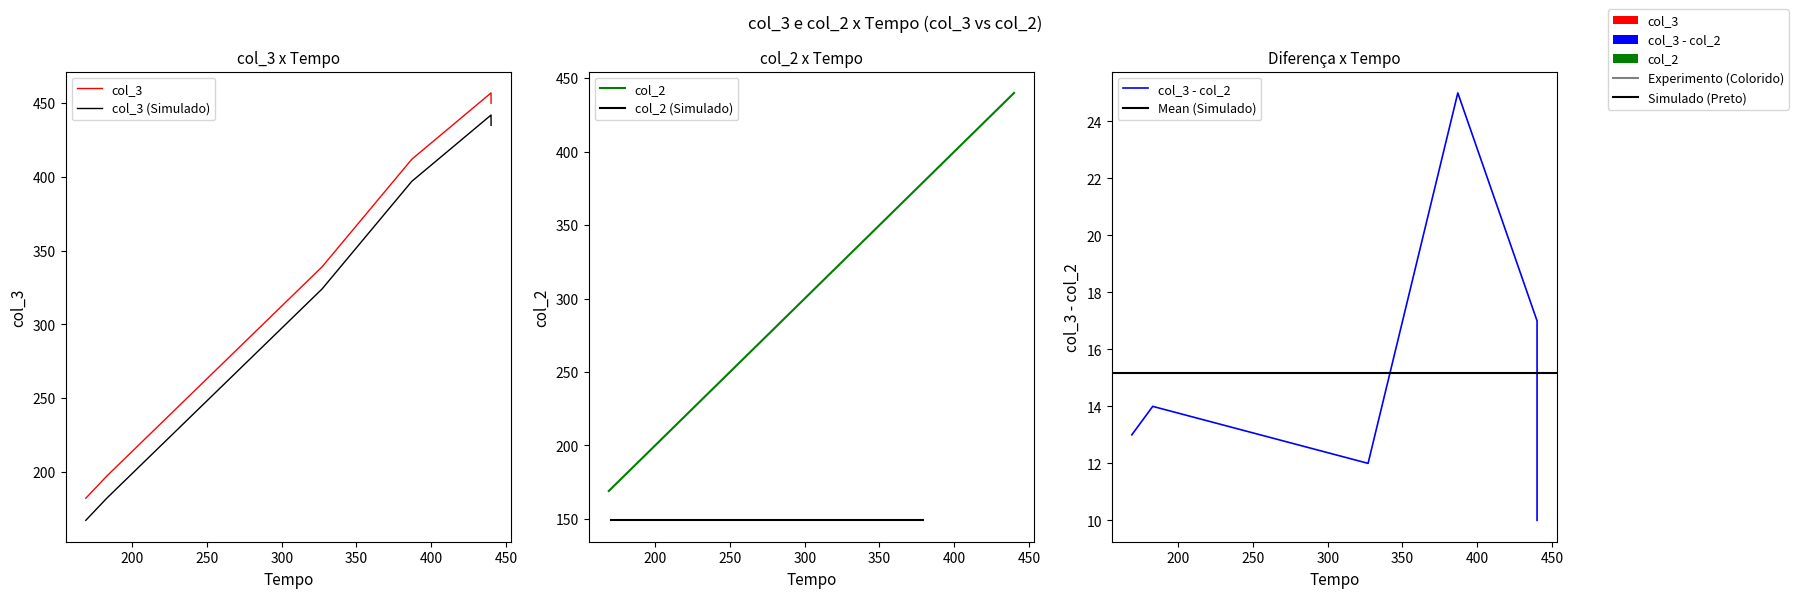

True or false: col_2 and col_3 cross at least once.

False